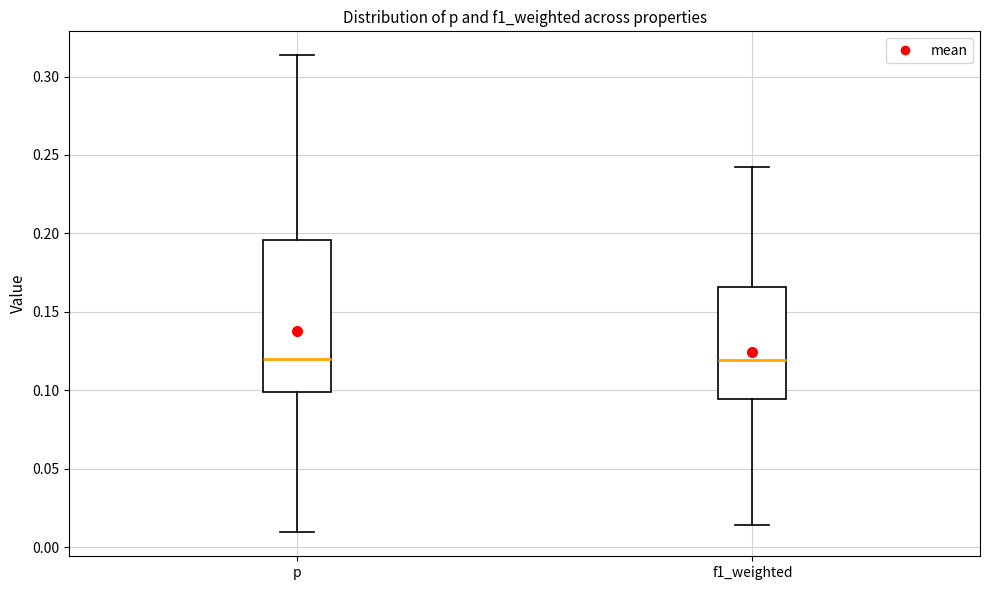

Where is the lower edge of the box for f1_weighted on the y-axis? The values are not printed on the chart, so give them approximately, as read against the axis.

0.095